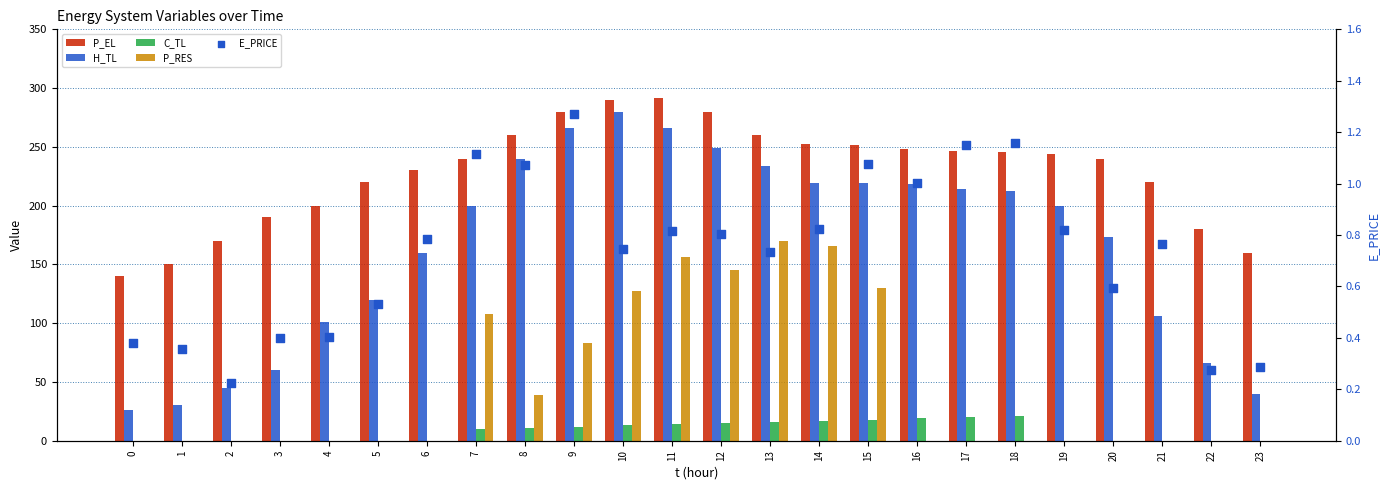

What are all the series names shown in the legend?

P_EL, H_TL, C_TL, P_RES, E_PRICE